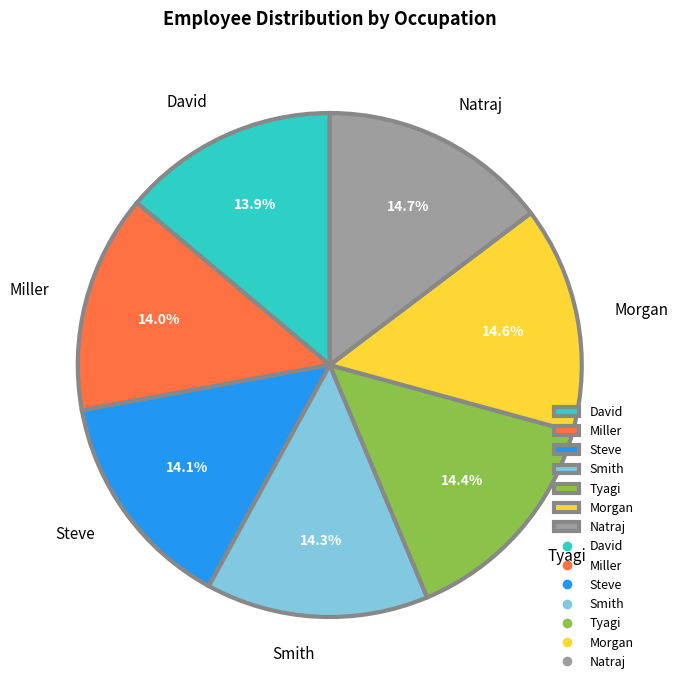

Is it true that Miller is 14% of the pie?

True